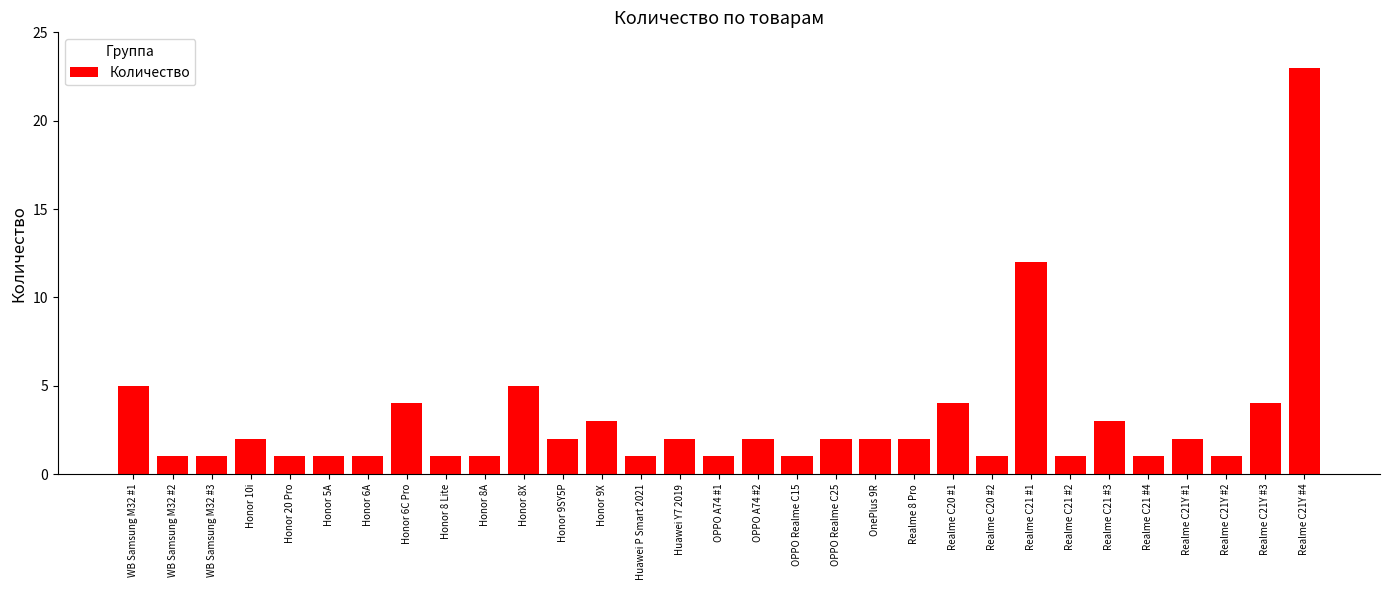

What is the value of the 22nd bar from the left?

4